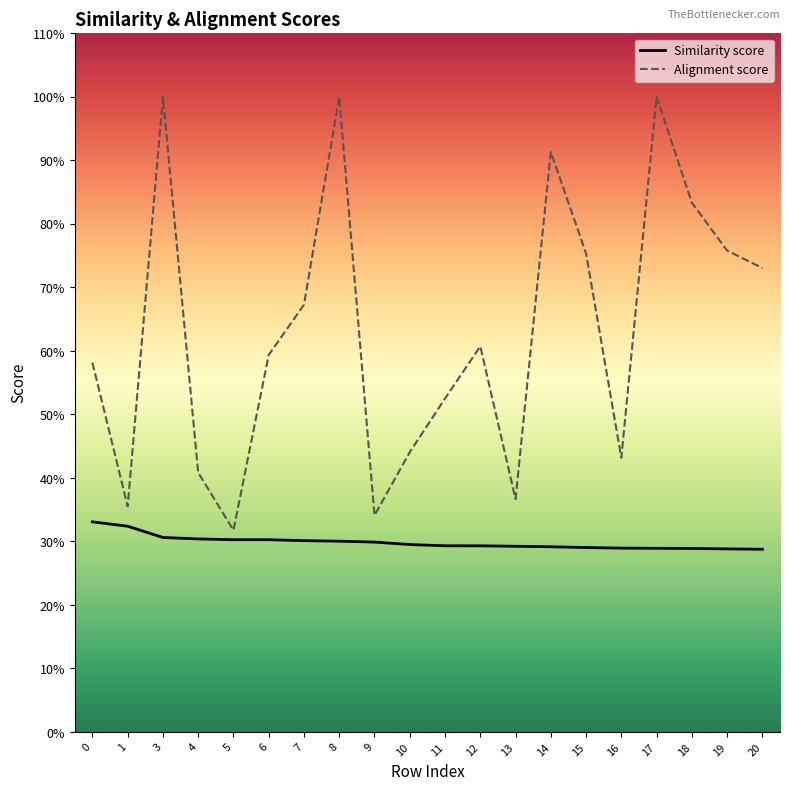

At 0, list the series in order from smallest to largest.

Similarity score, Alignment score